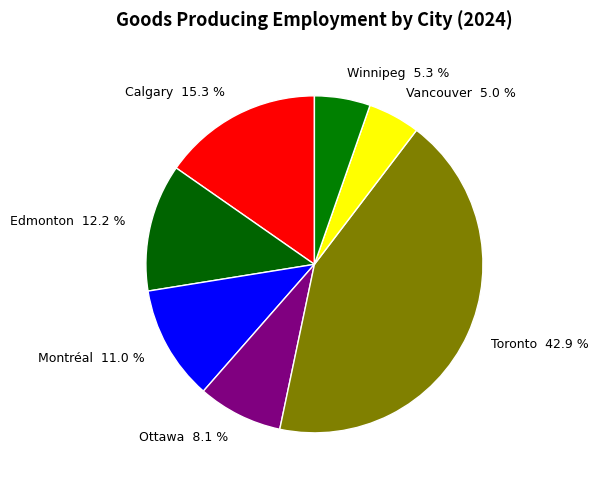

To the nearest percent, what portion does Montréal represent?

11%